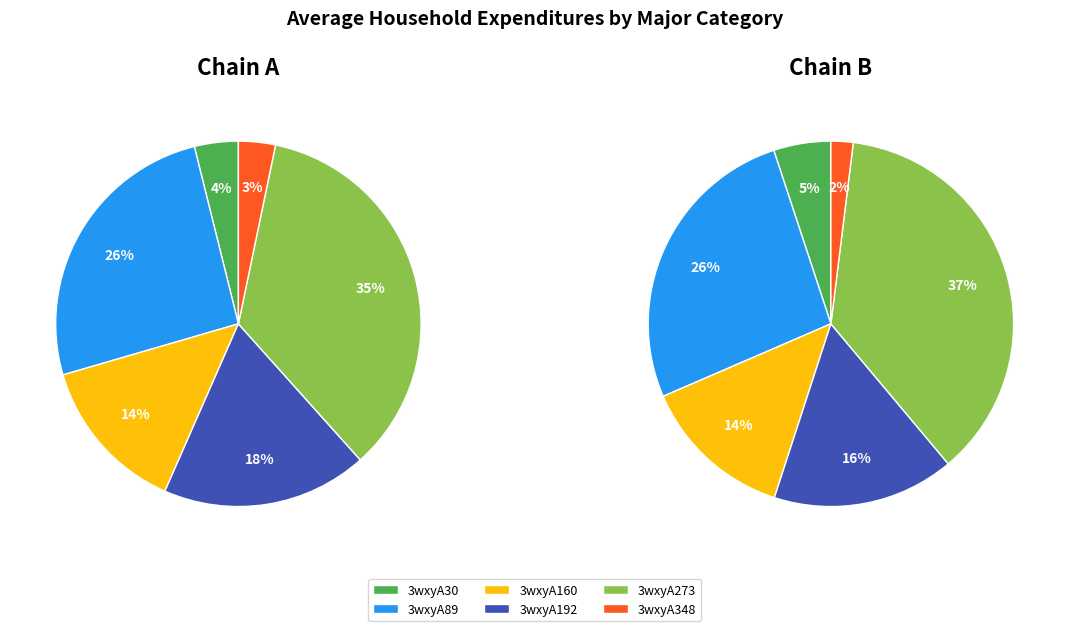

What is the largest slice in the pie chart?

3wxyA273